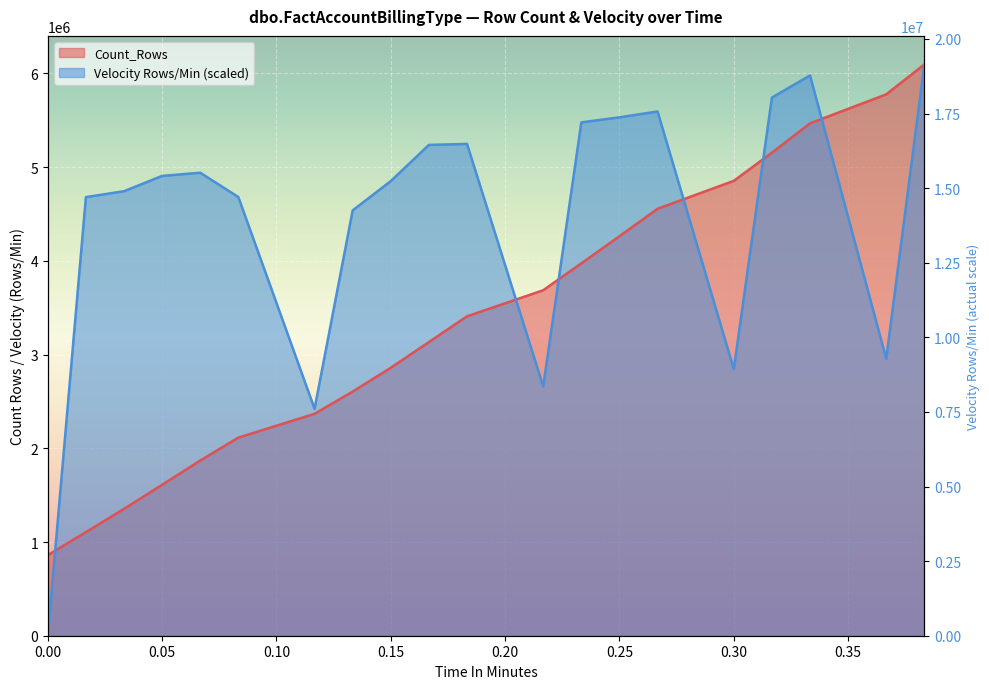

Which series ends up on top after the final intersection of Velocity Rows/Min and Count_Rows?

Count_Rows